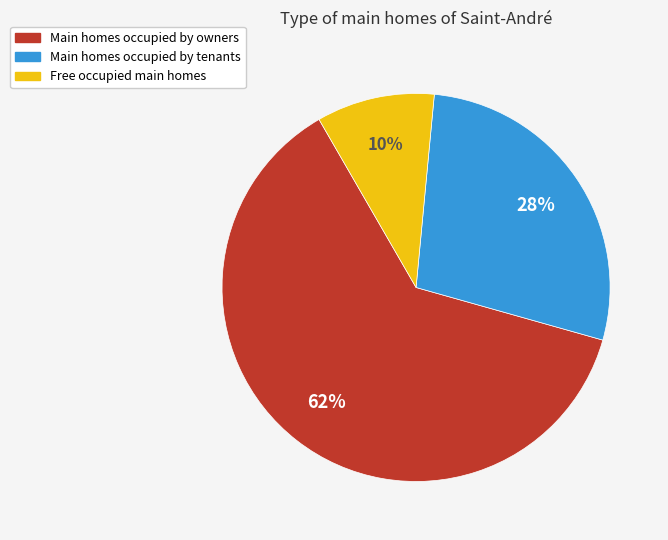

To the nearest percent, what is the difference between the largest and smallest slice percentages?

52%